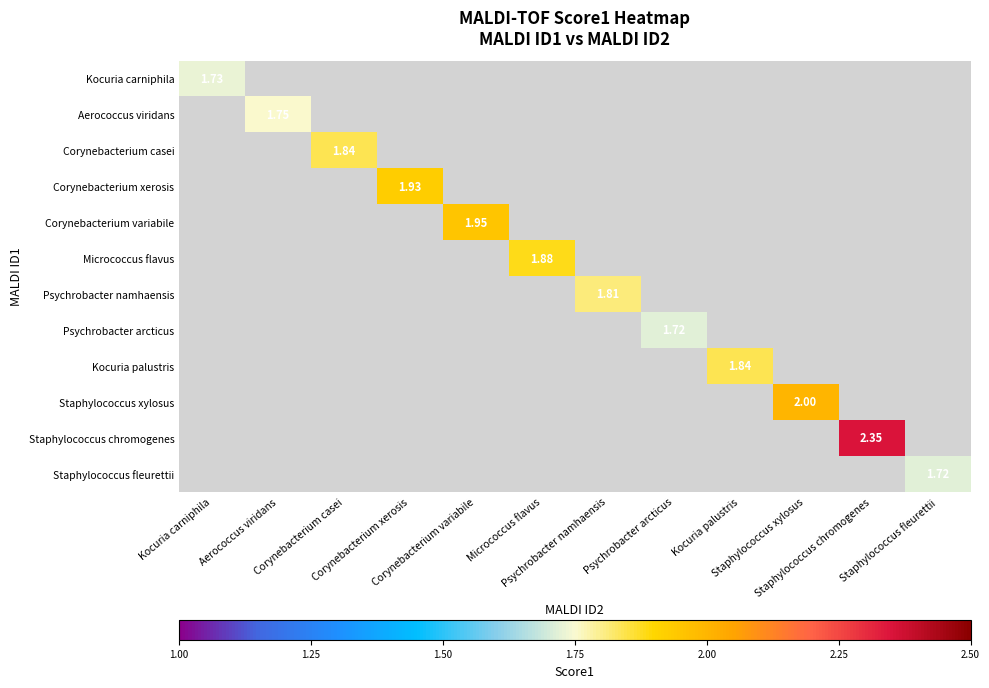

How many values in Psychrobacter arcticus are above zero?

1